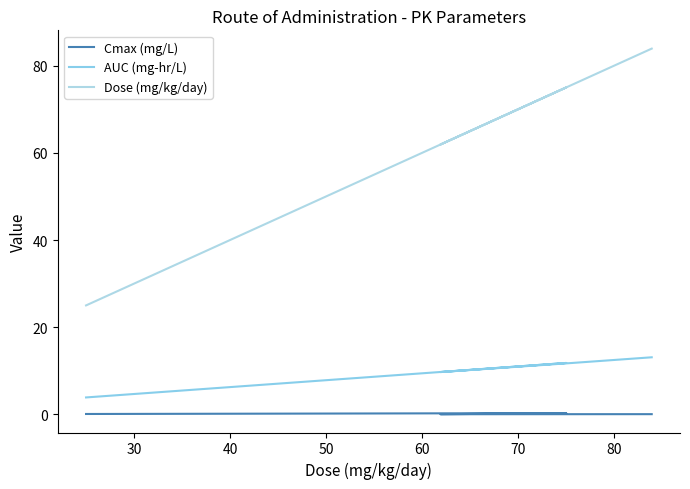

Between 50 and 30, which is larger?

30